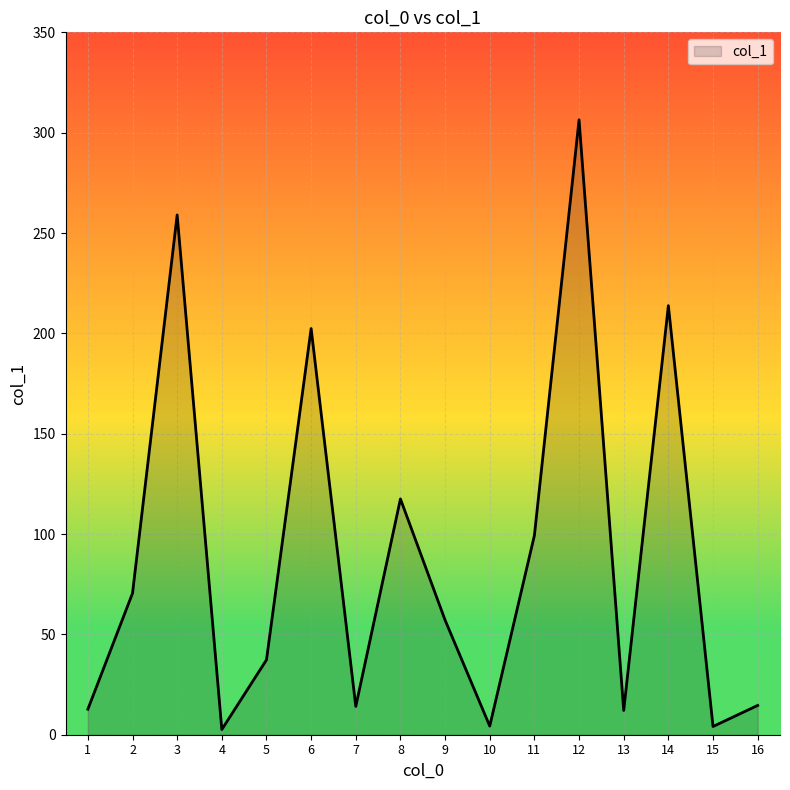

Does the chart have visible grid lines?

Yes